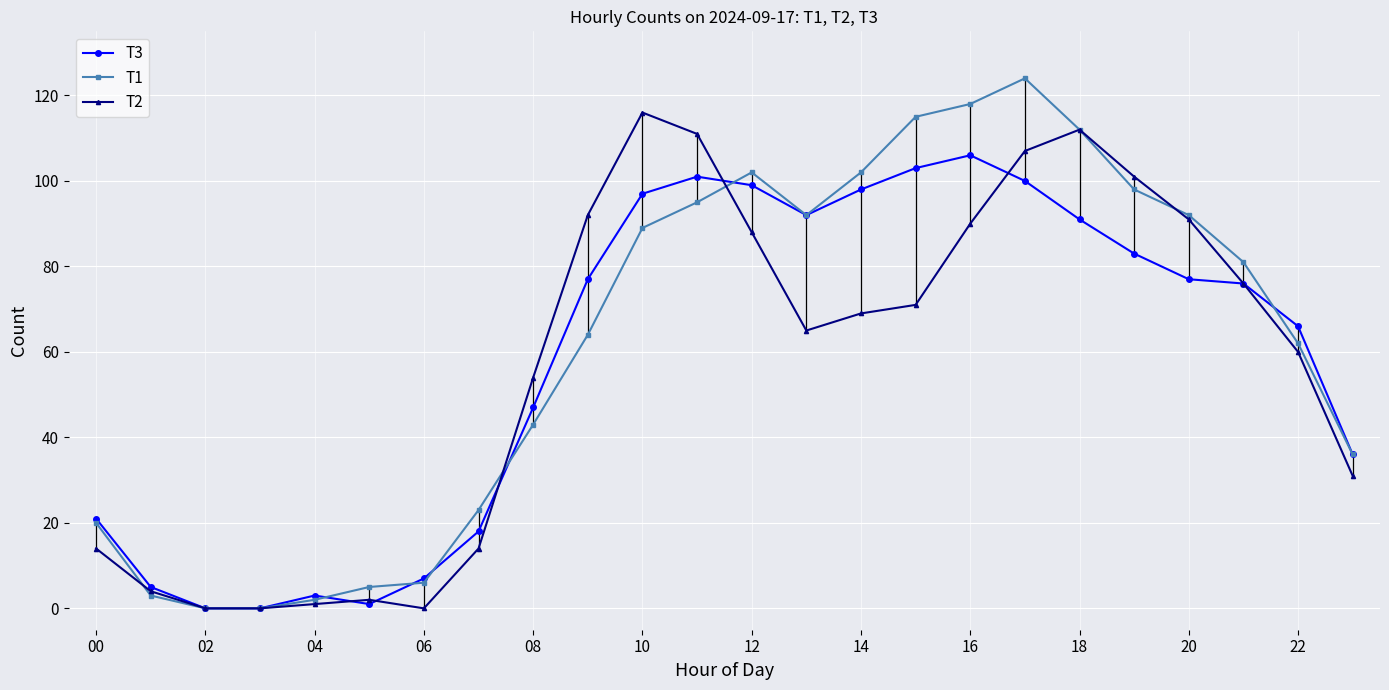

How many distinct data groups are displayed?

3